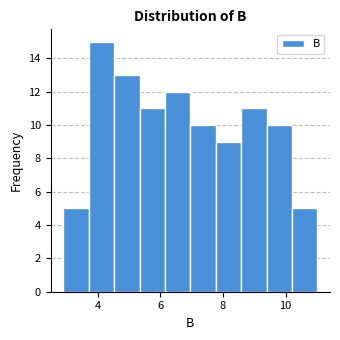

What is the height of the bar covering 7.0 to 7.8 on the x-axis? Neither the bar edges nor the heights are printed on the chart, so give them approximately, as read against the axes.

10